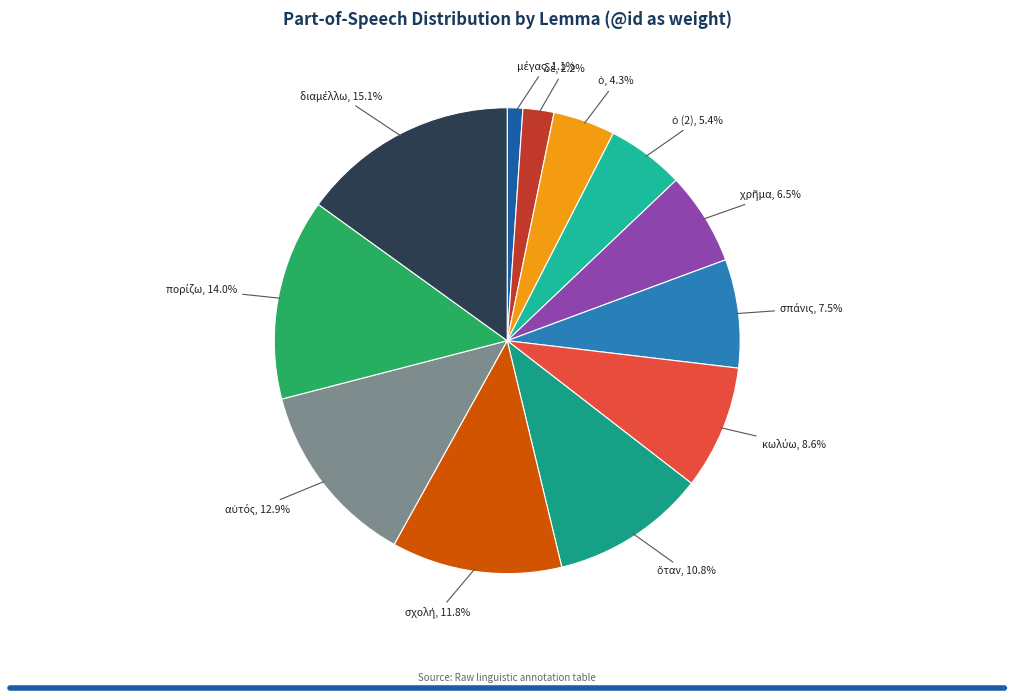

Count the number of slices in the pie.

12